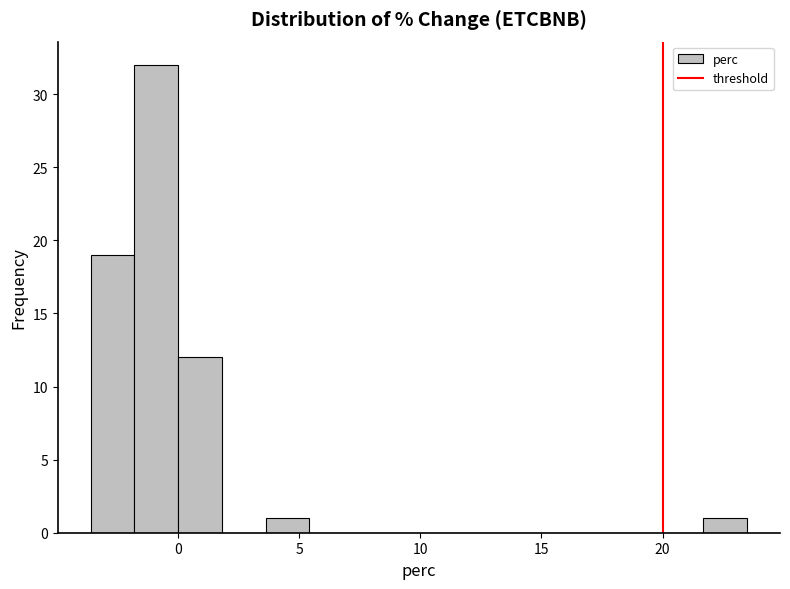

Around what value on the x-axis is the tallest bar? Give the approximate position of its centre, as read against the axis.

-1.0